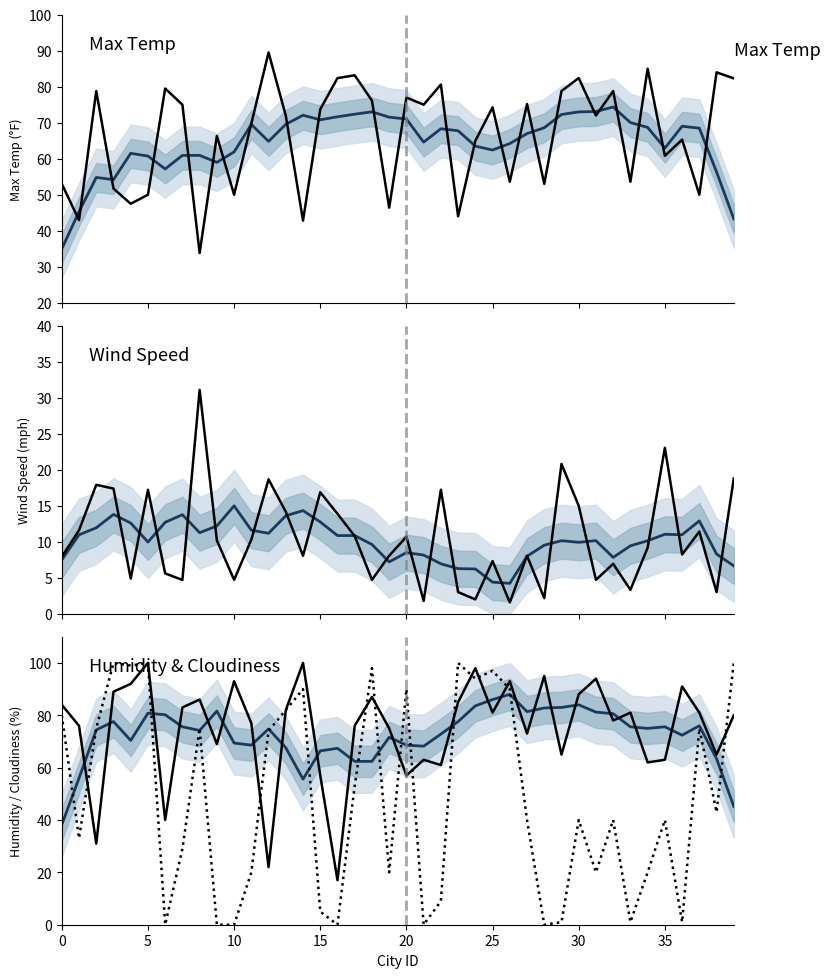

Reading left to right, transcribe all the data shown in this chart.

Max Temp: 0=53.0	1=42.9	2=78.8	3=51.7	4=47.5	5=50.0	6=79.5	7=75.0	8=33.8	9=66.3	10=50.0	11=69.8	12=89.5	13=72.0	14=42.8	15=73.7	16=82.4	17=83.2	18=76.2	19=46.4	20=77.0	21=75.0	22=80.6	23=44.0	24=65.0	25=74.3	26=53.6	27=75.2	28=53.0	29=78.8	30=82.4	31=72.0	32=78.8	33=53.6	34=85.0	35=60.8	36=65.3	37=50.0	38=84.0	39=82.3
Wind Speed: 0=7.9	1=11.6	2=17.9	3=17.4	4=4.9	5=17.2	6=5.6	7=4.7	8=31.1	9=10.2	10=4.7	11=10.3	12=18.7	13=14.2	14=8.1	15=16.9	16=13.9	17=10.8	18=4.7	19=8.1	20=10.7	21=1.8	22=17.2	23=3.0	24=2.0	25=7.3	26=1.6	27=8.1	28=2.2	29=20.8	30=15.0	31=4.7	32=6.9	33=3.3	34=9.2	35=23.0	36=8.2	37=11.4	38=3.0	39=18.8
Humidity: 0=84.0	1=76.0	2=31.0	3=89.0	4=92.0	5=100.0	6=40.0	7=83.0	8=86.0	9=69.0	10=93.0	11=77.0	12=22.0	13=82.0	14=100.0	15=57.0	16=17.0	17=76.0	18=87.0	19=75.0	20=57.0	21=63.0	22=61.0	23=85.0	24=98.0	25=81.0	26=93.0	27=73.0	28=95.0	29=65.0	30=88.0	31=94.0	32=78.0	33=81.0	34=62.0	35=63.0	36=91.0	37=81.0	38=65.0	39=80.0
Cloudiness: 0=80.0	1=33.0	2=75.0	3=100.0	4=99.0	5=100.0	6=0.0	7=29.0	8=75.0	9=0.0	10=0.0	11=20.0	12=74.0	13=82.0	14=90.0	15=5.0	16=0.0	17=53.0	18=98.0	19=20.0	20=90.0	21=0.0	22=9.0	23=100.0	24=94.0	25=97.0	26=90.0	27=40.0	28=0.0	29=1.0	30=40.0	31=20.0	32=40.0	33=1.0	34=20.0	35=40.0	36=1.0	37=75.0	38=43.0	39=100.0